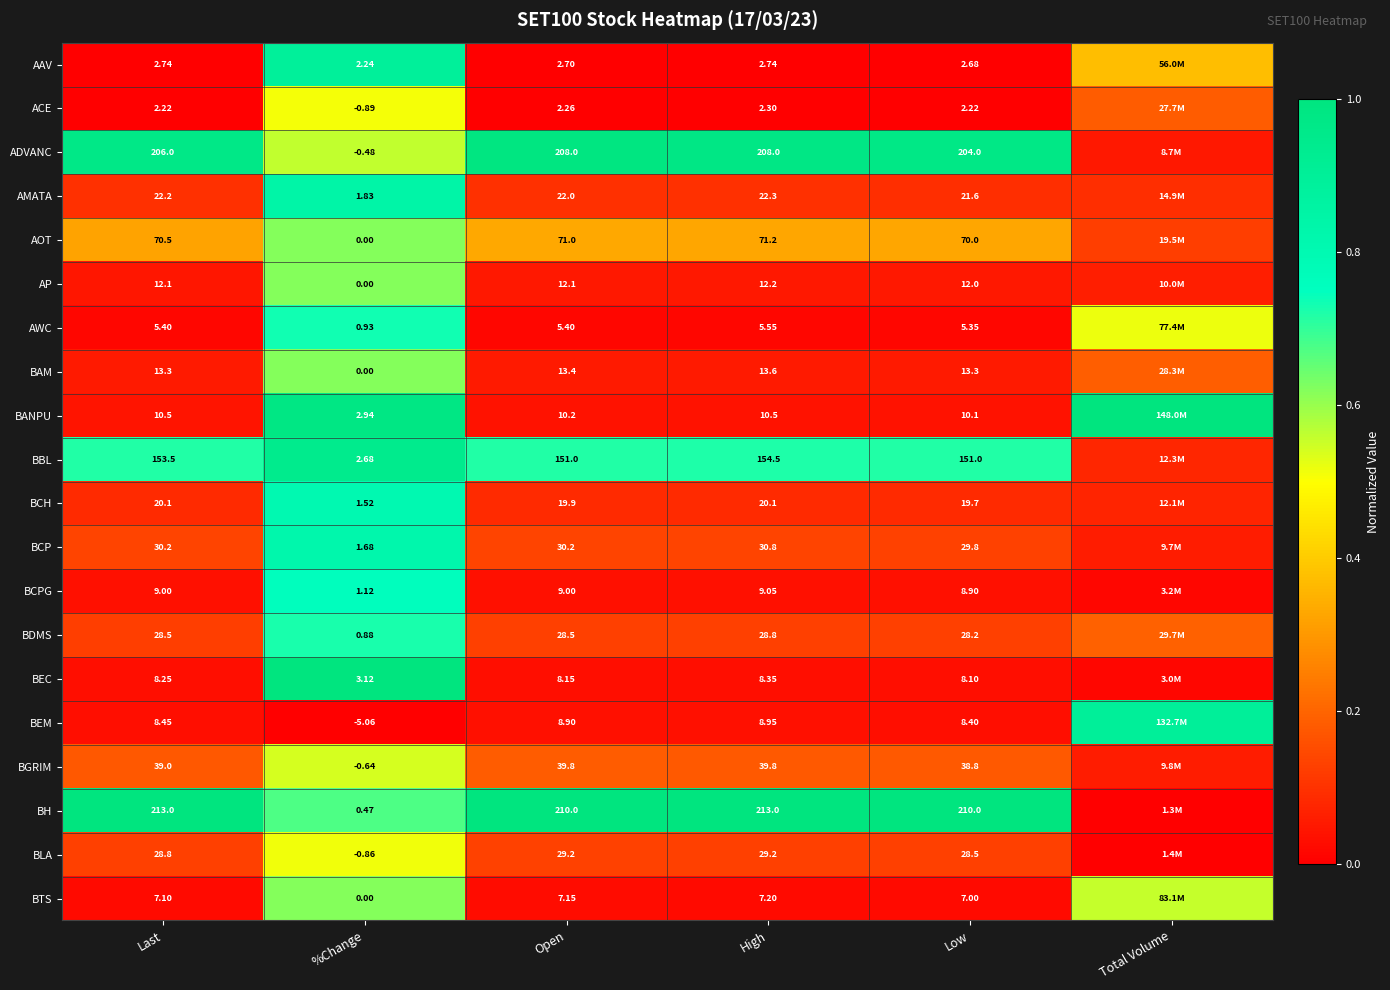

Rank the series at Open from lowest to highest value.

ACE, AAV, AWC, BTS, BEC, BEM, BCPG, BANPU, AP, BAM, BCH, AMATA, BDMS, BLA, BCP, BGRIM, AOT, BBL, ADVANC, BH